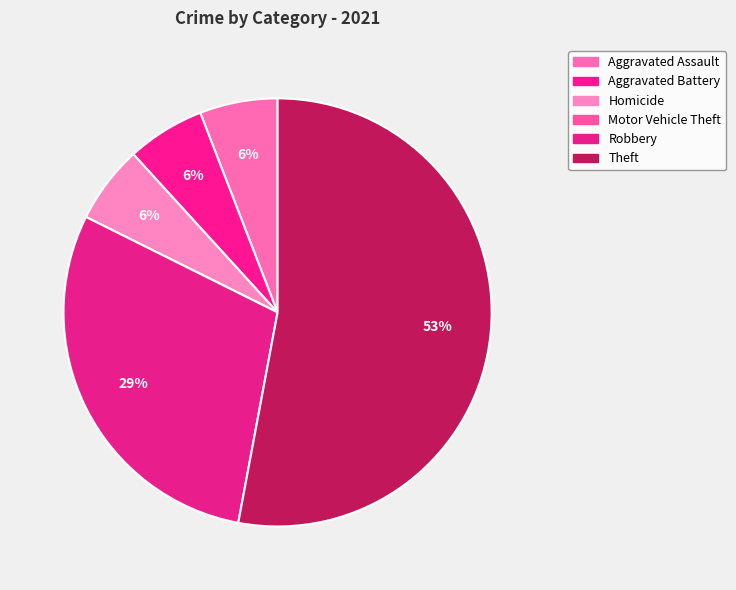

Is there any slice that represents more than half of the pie?

Yes